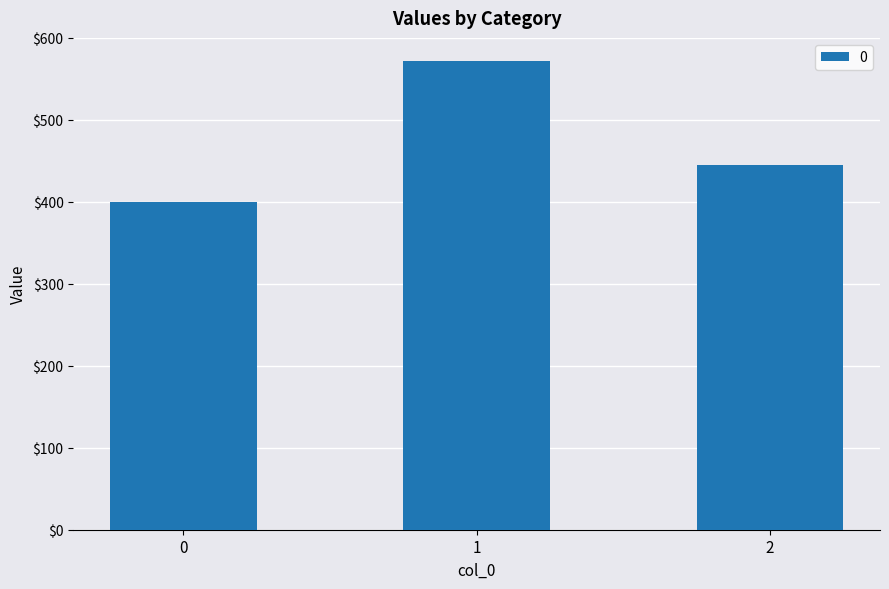

Reading left to right, what are all the values shown in this chart?

400.0	571.4	444.4